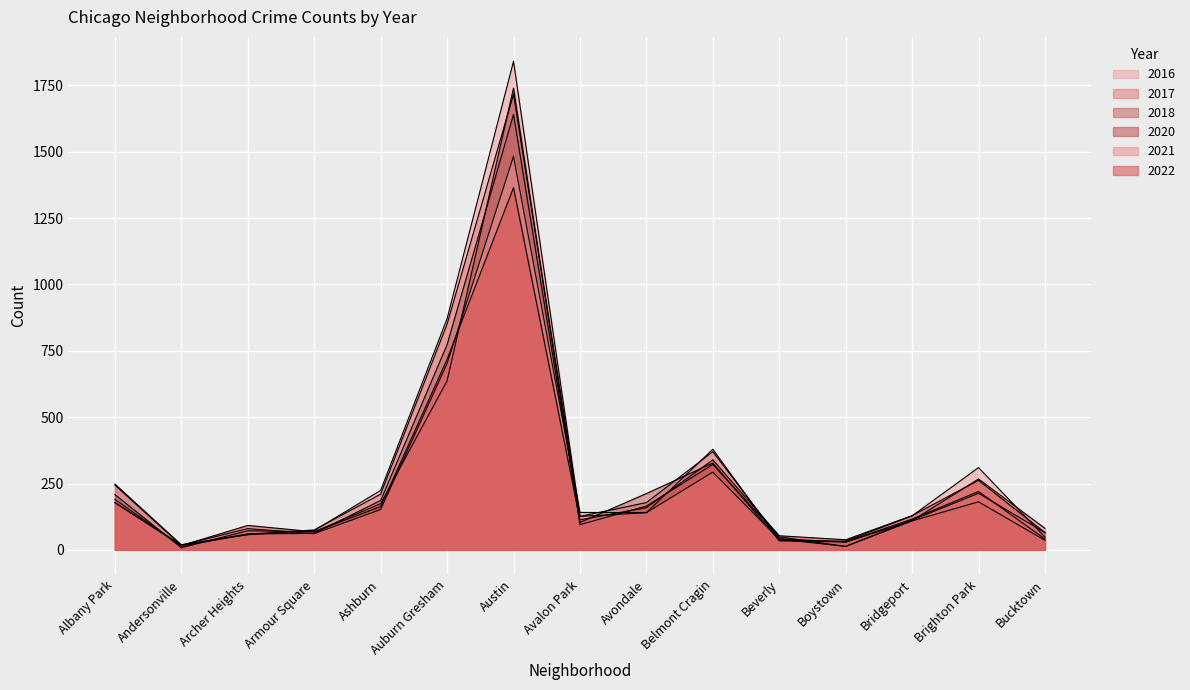

What is the sum of the 2017 values at Austin and Armour Square?

1792